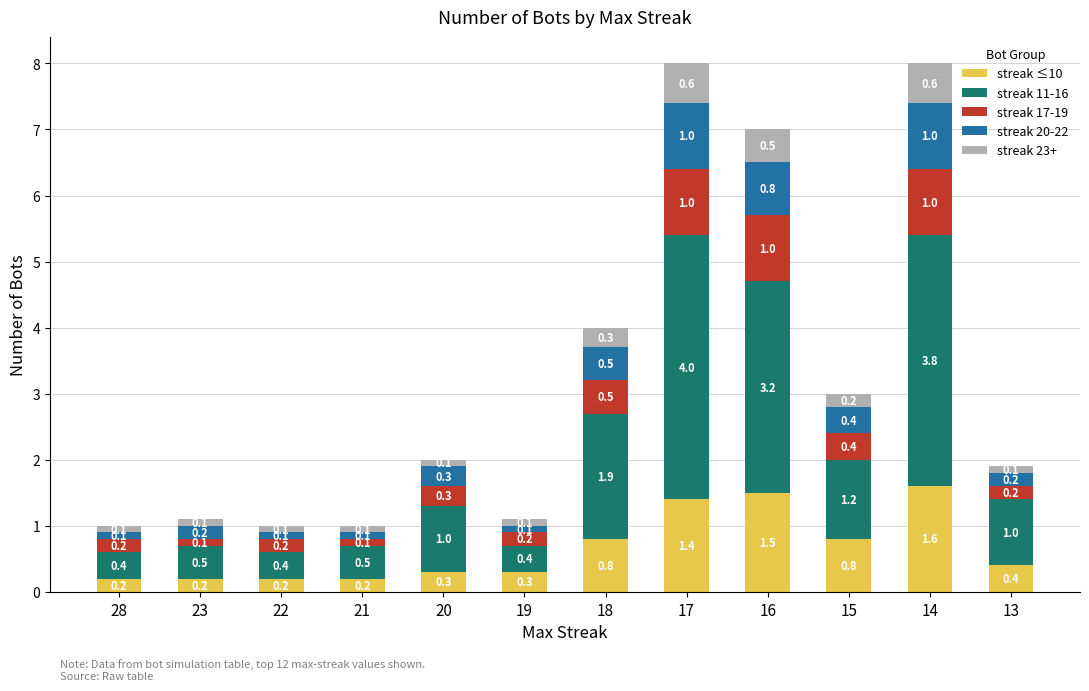

Does the chart contain stacked bars?

Yes